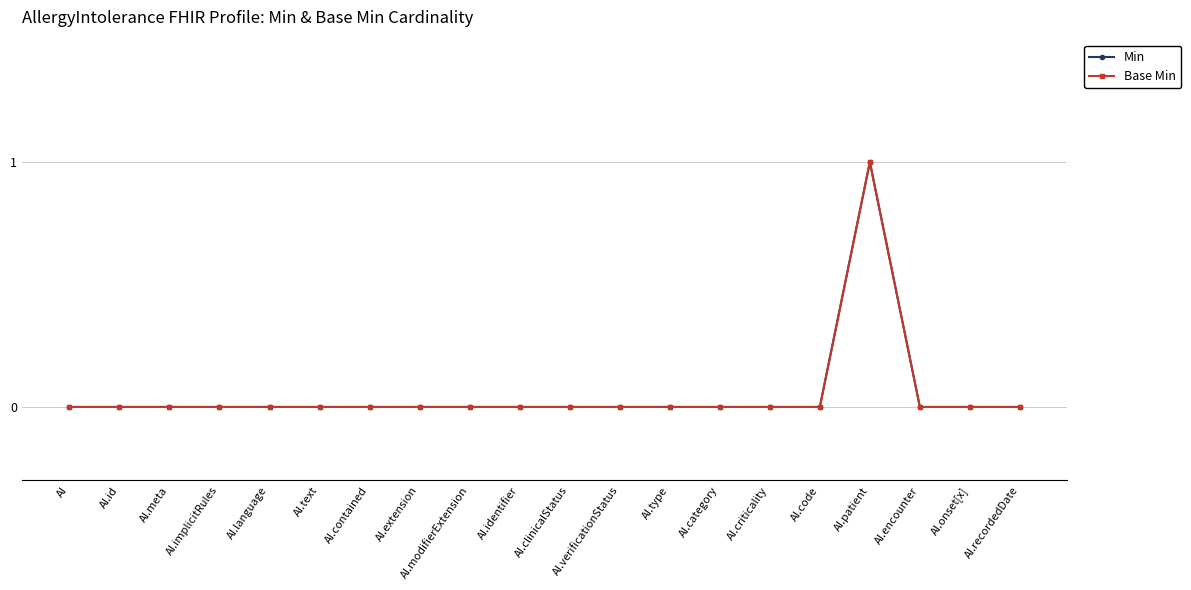

Reading left to right, transcribe all the data shown in this chart.

Min: 0	0	0	0	0	0	0	0	0	0	0	0	0	0	0	0	1	0	0	0
Base Min: 0	0	0	0	0	0	0	0	0	0	0	0	0	0	0	0	1	0	0	0